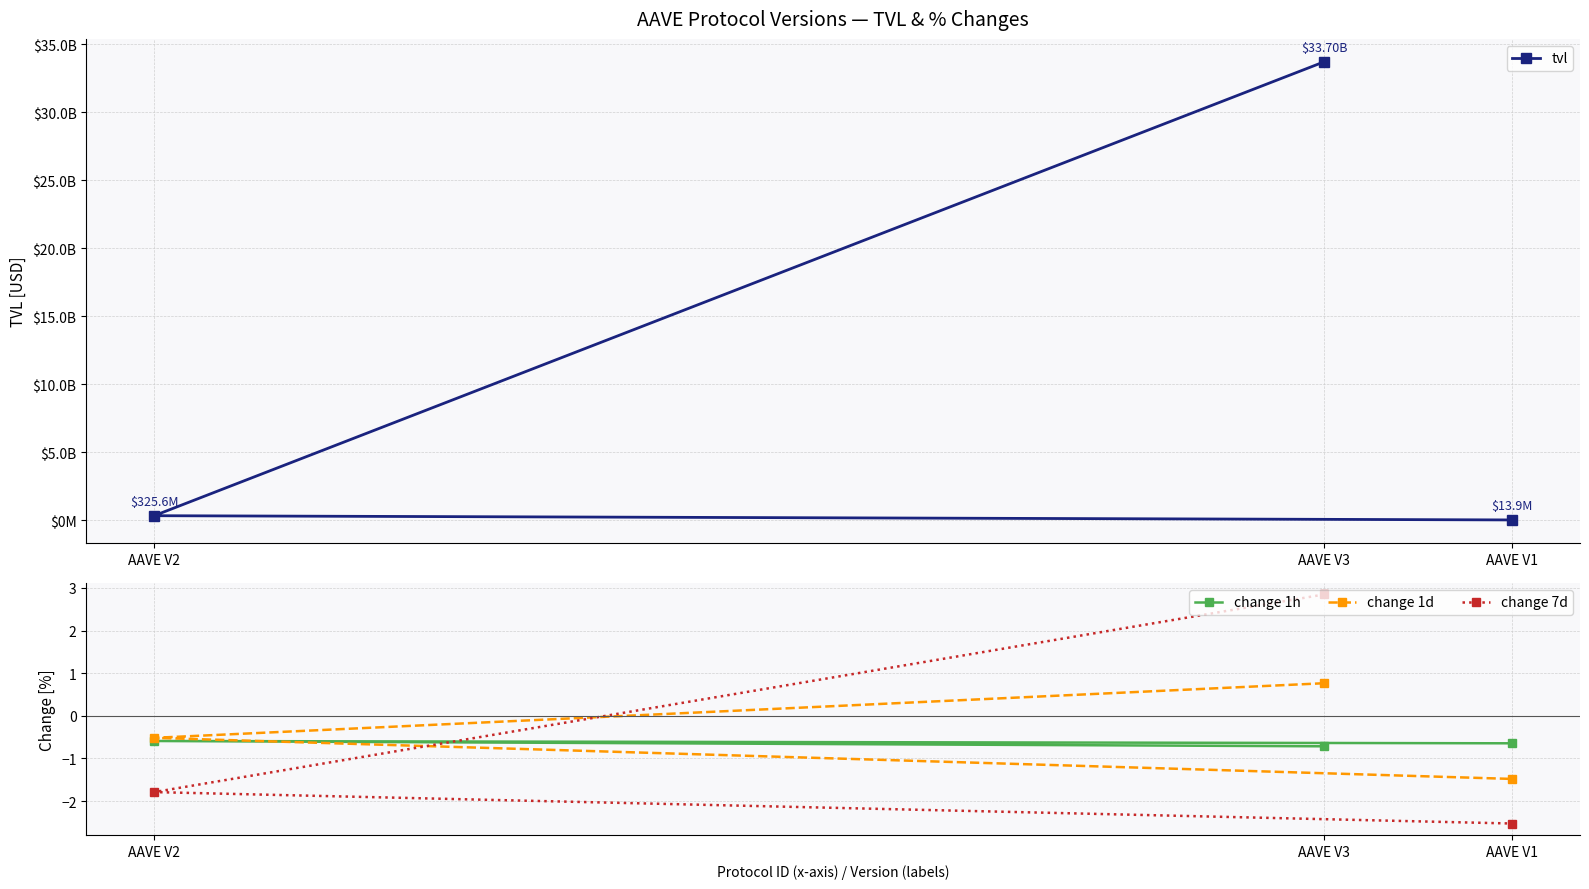

What is the minimum value shown in the chart?

-2.5